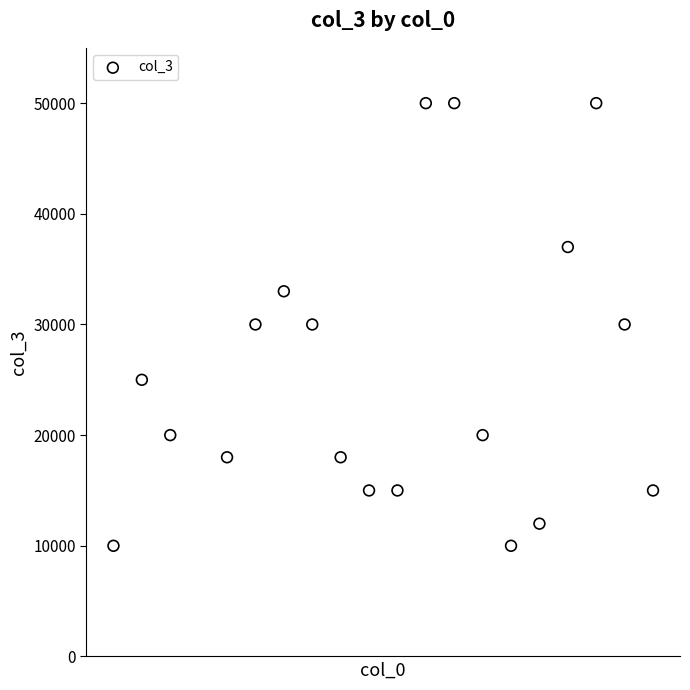

What is the range of Y values (max minus min)?

40000